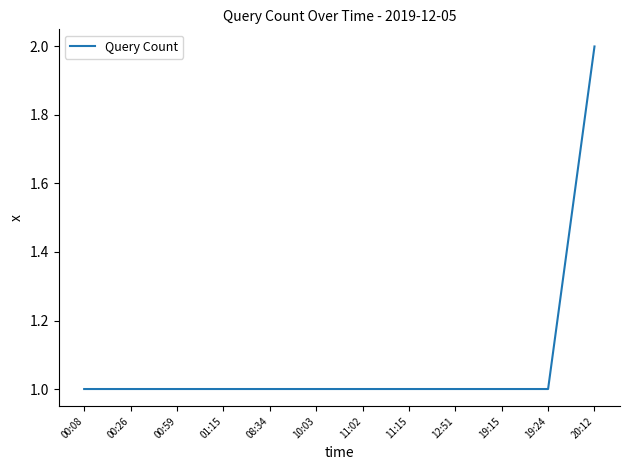

What is the approximate value at 00:08?

1